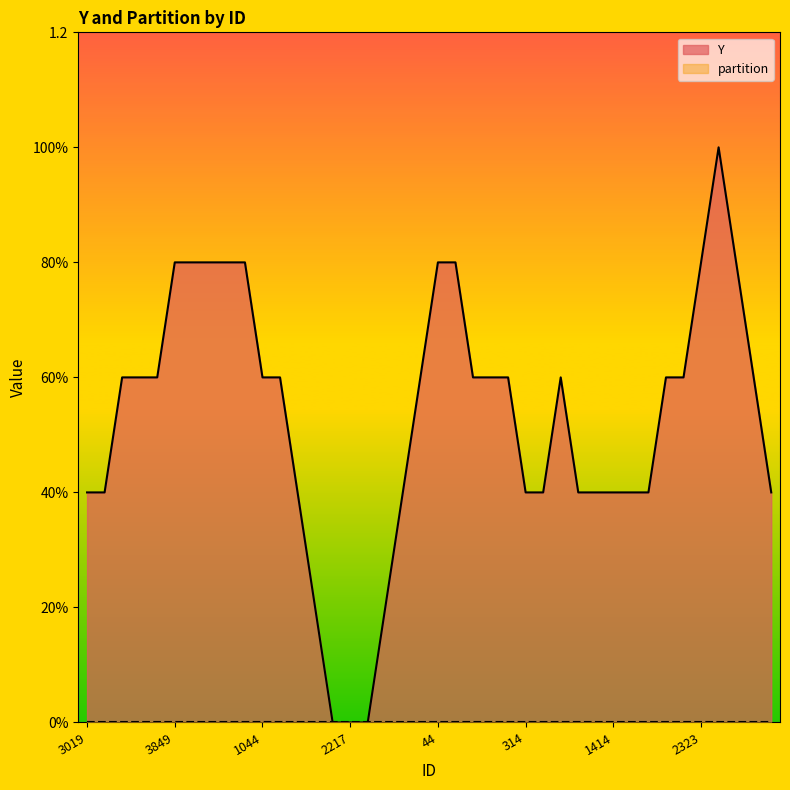

What is the sum of all Y values?

22